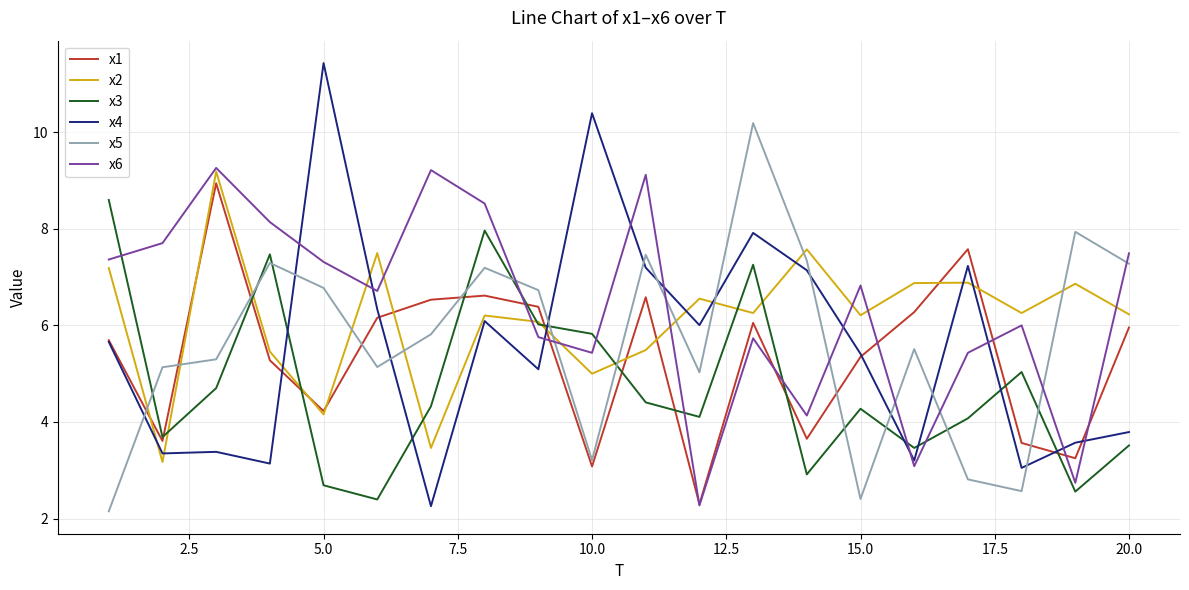

Which series ends up on top after the final intersection of x6 and x5?

x6